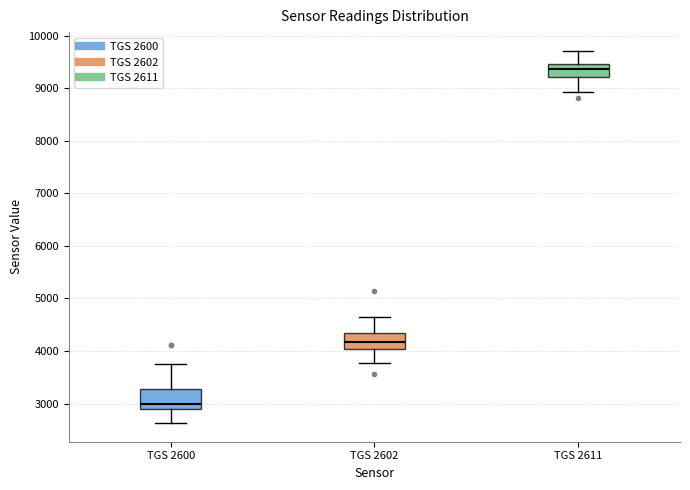

Where is the upper edge of the box for TGS 2602 on the y-axis? The values are not printed on the chart, so give them approximately, as read against the axis.

4300